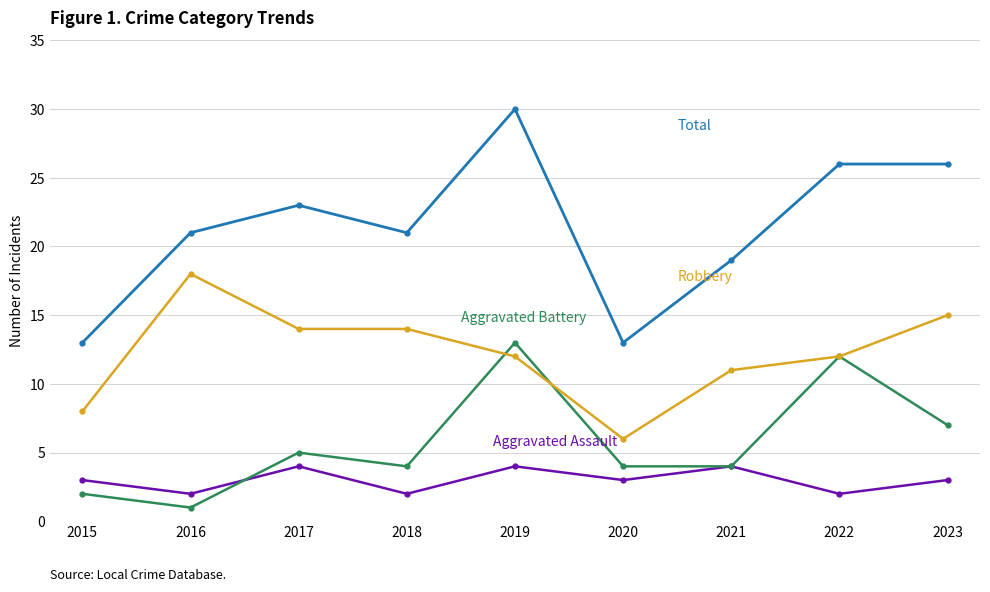

At which category is the sum across all series the highest?

2019